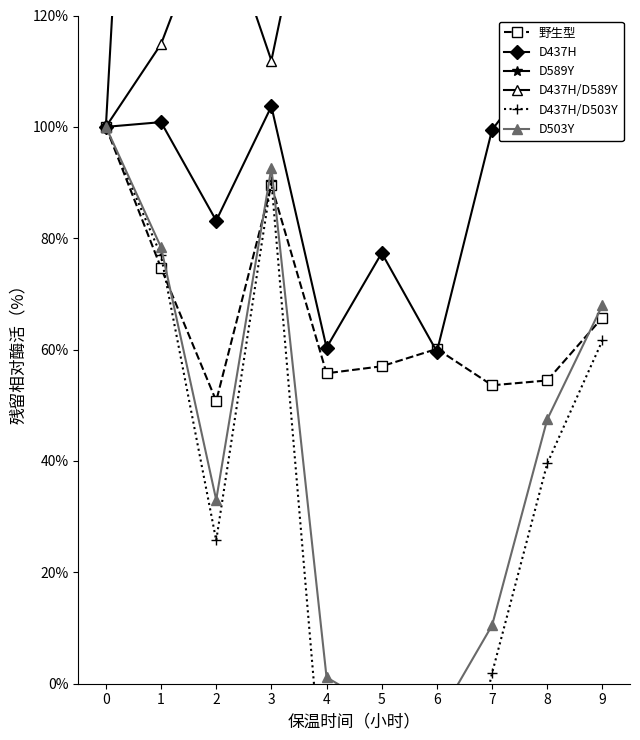

How many values in the D589Y series are below 321?

5